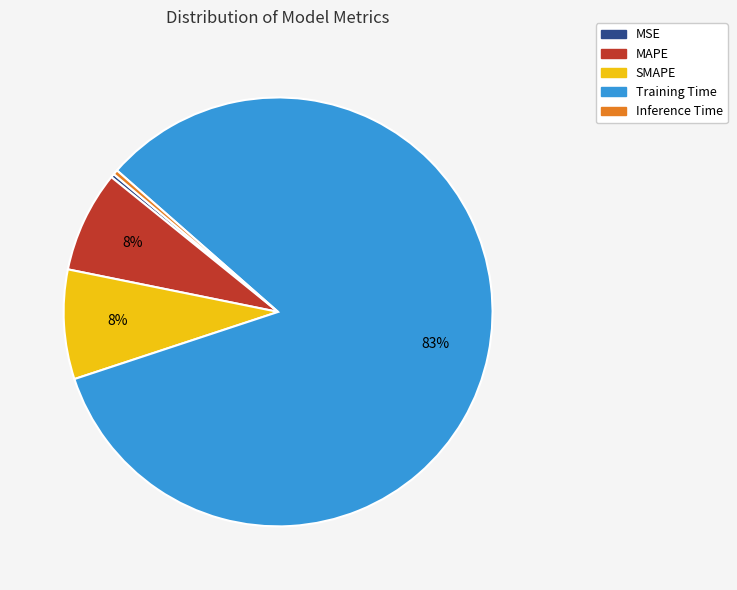

Combined, do SMAPE and MAPE account for over 50%?

No